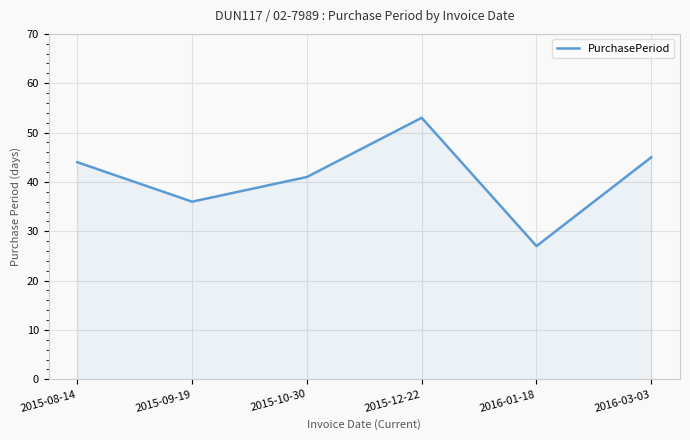

How many lines are shown in the chart?

1